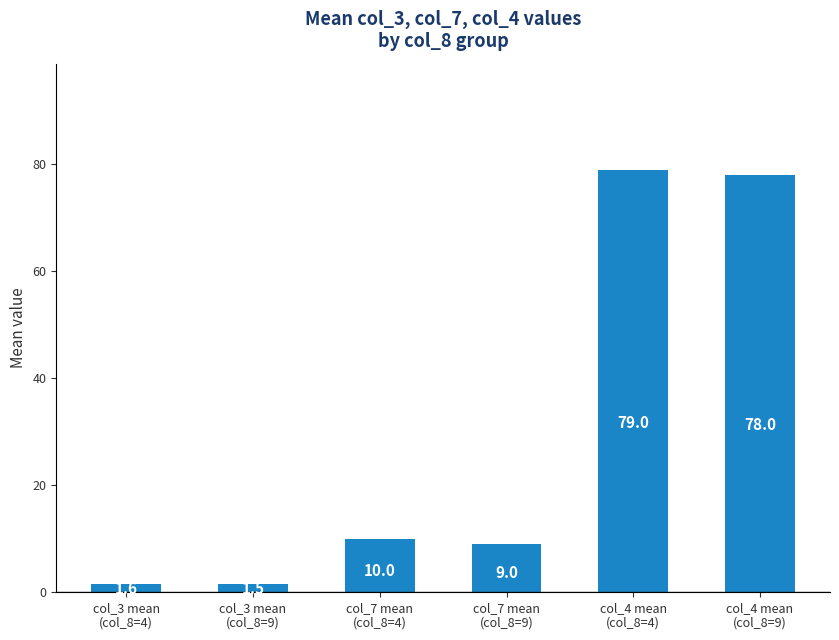

At which category does the chart reach its peak across all series?

col_4 mean
(col_8=4)